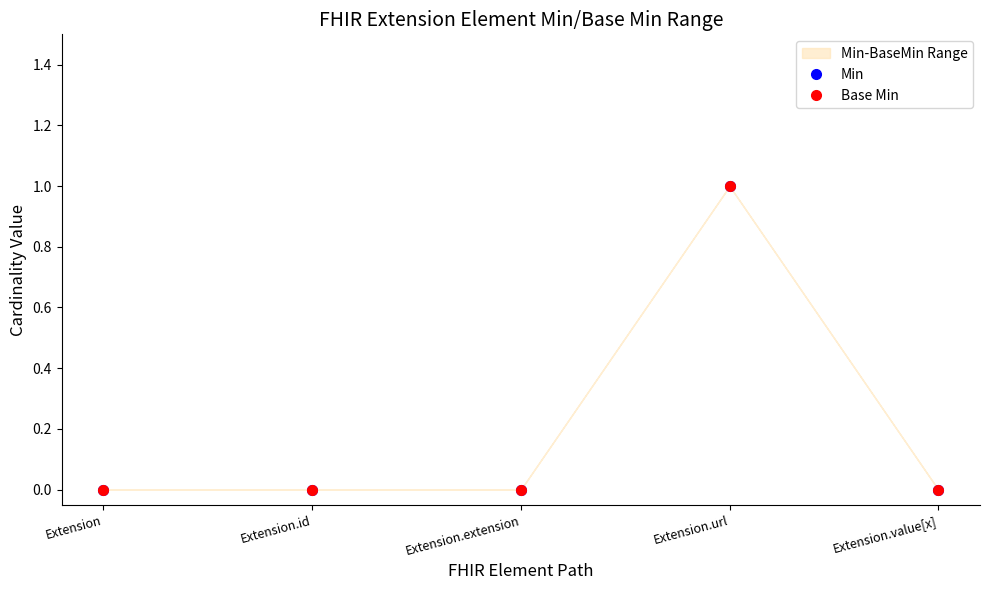

What is the value of the Min point at the 4th from the left?

1